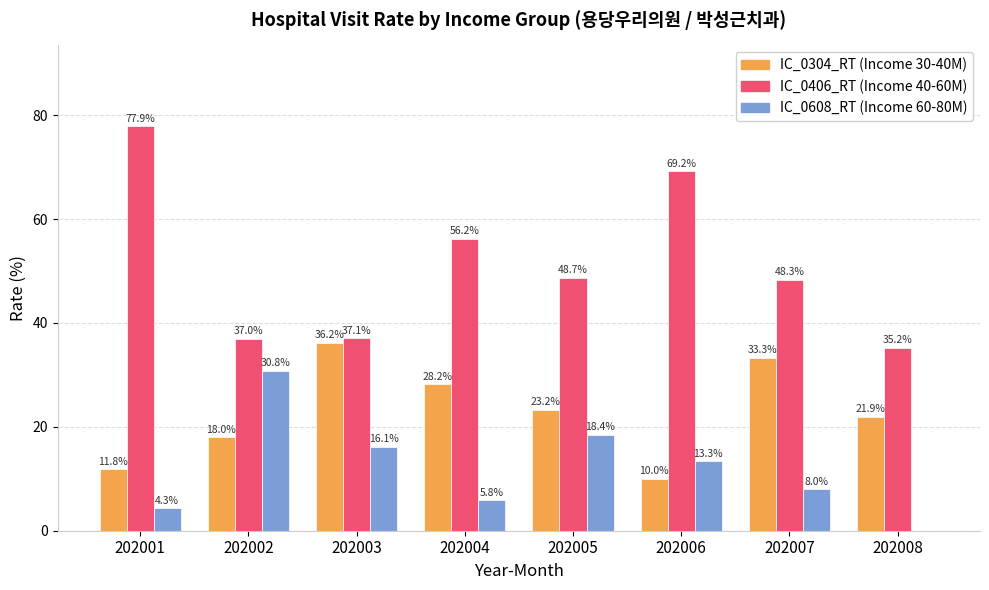

What is the maximum value shown in the chart?

77.9